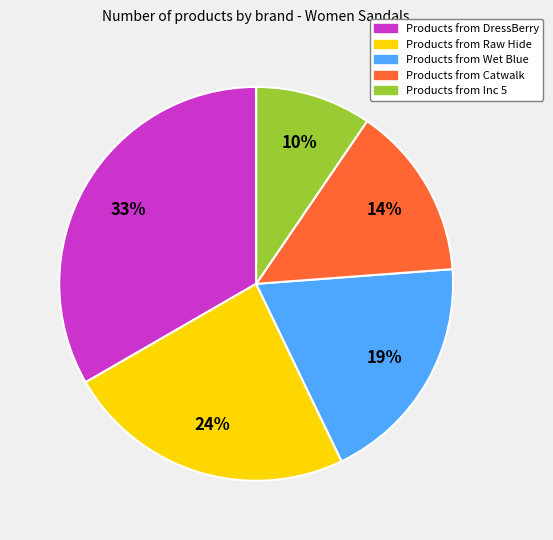

Combined, do Products from Inc 5 and Products from Catwalk account for over 50%?

No